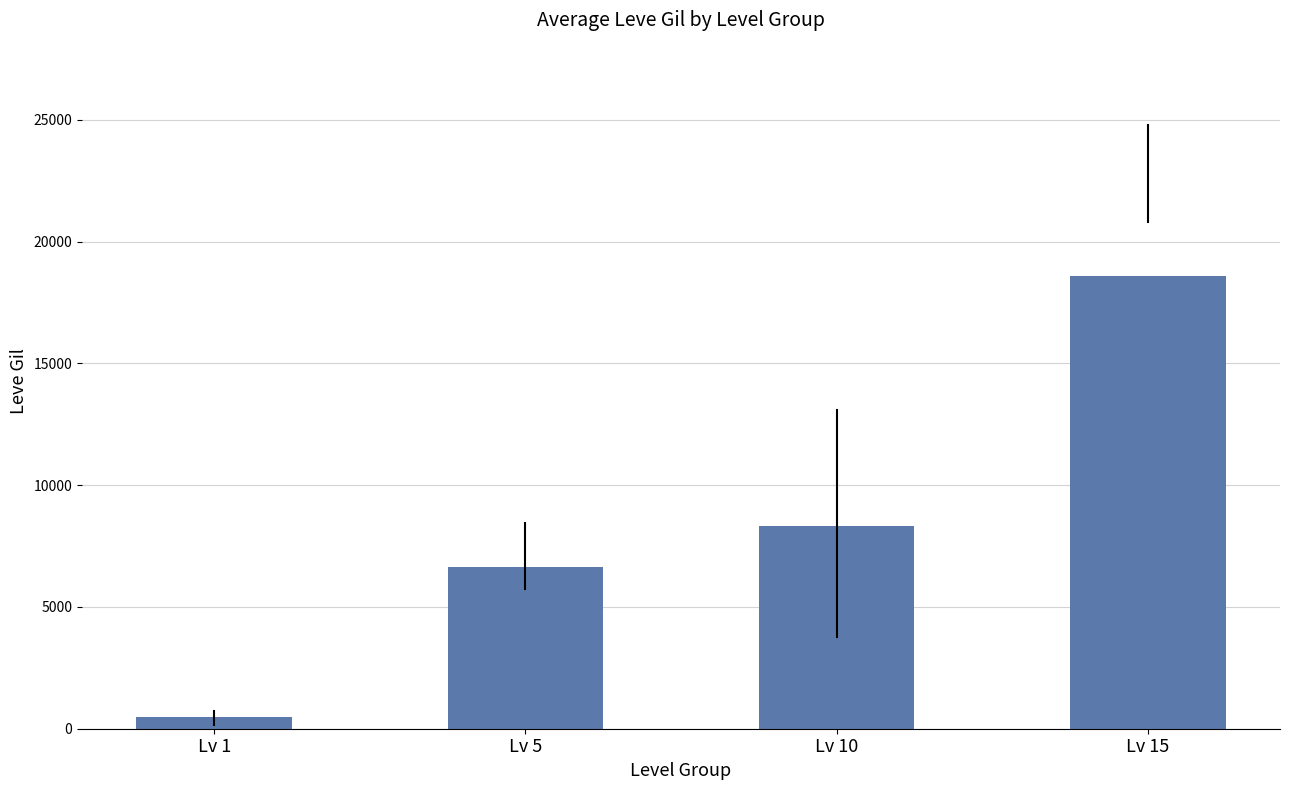

Reading left to right, list all the values displayed in this chart.

498.3	6635.0	8303.8	18567.5